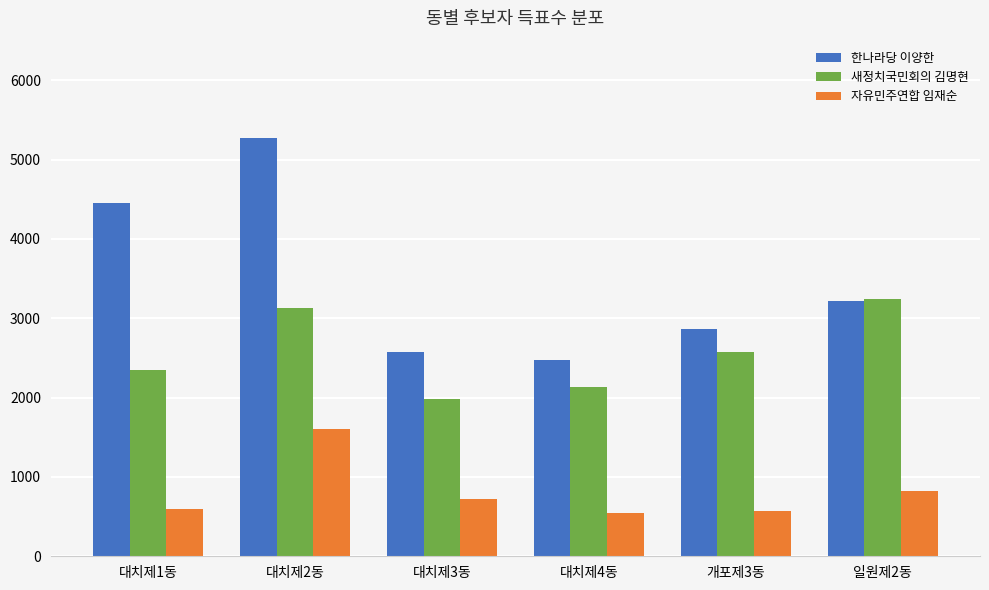

What is the total value across all series at 일원제2동?

7282